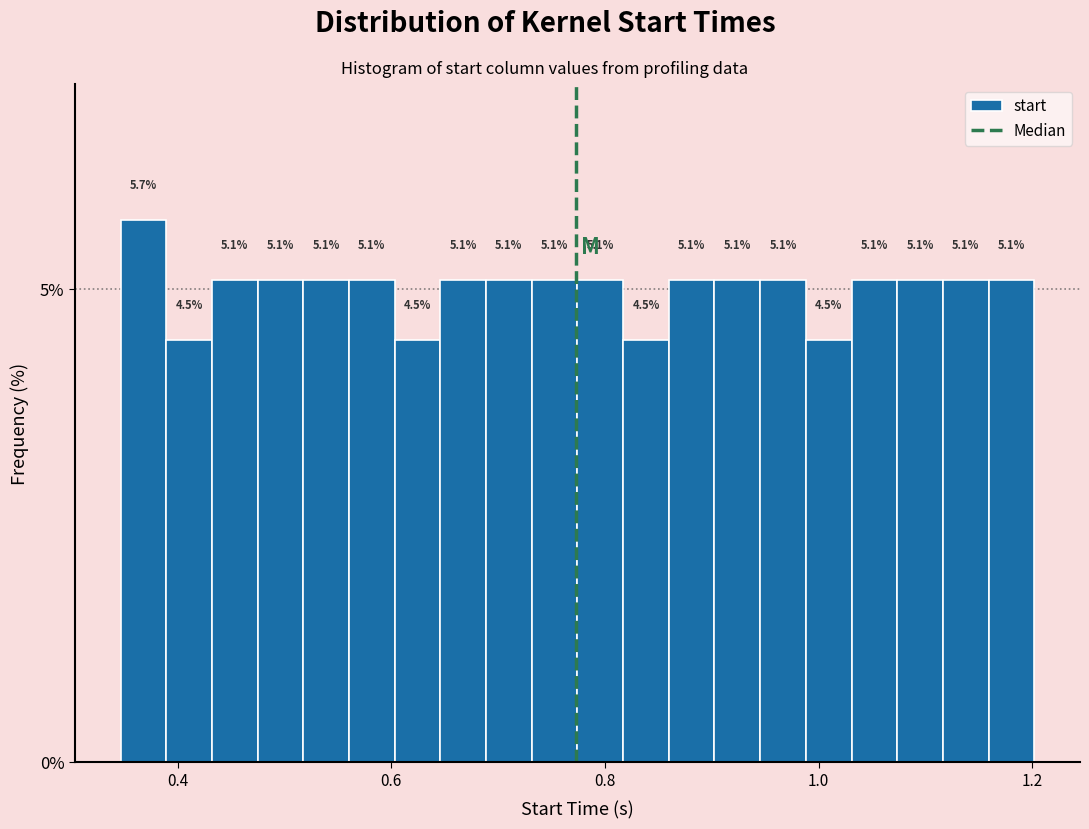

Around what value on the x-axis is the tallest bar? Give the approximate position of its centre, as read against the axis.

0.36